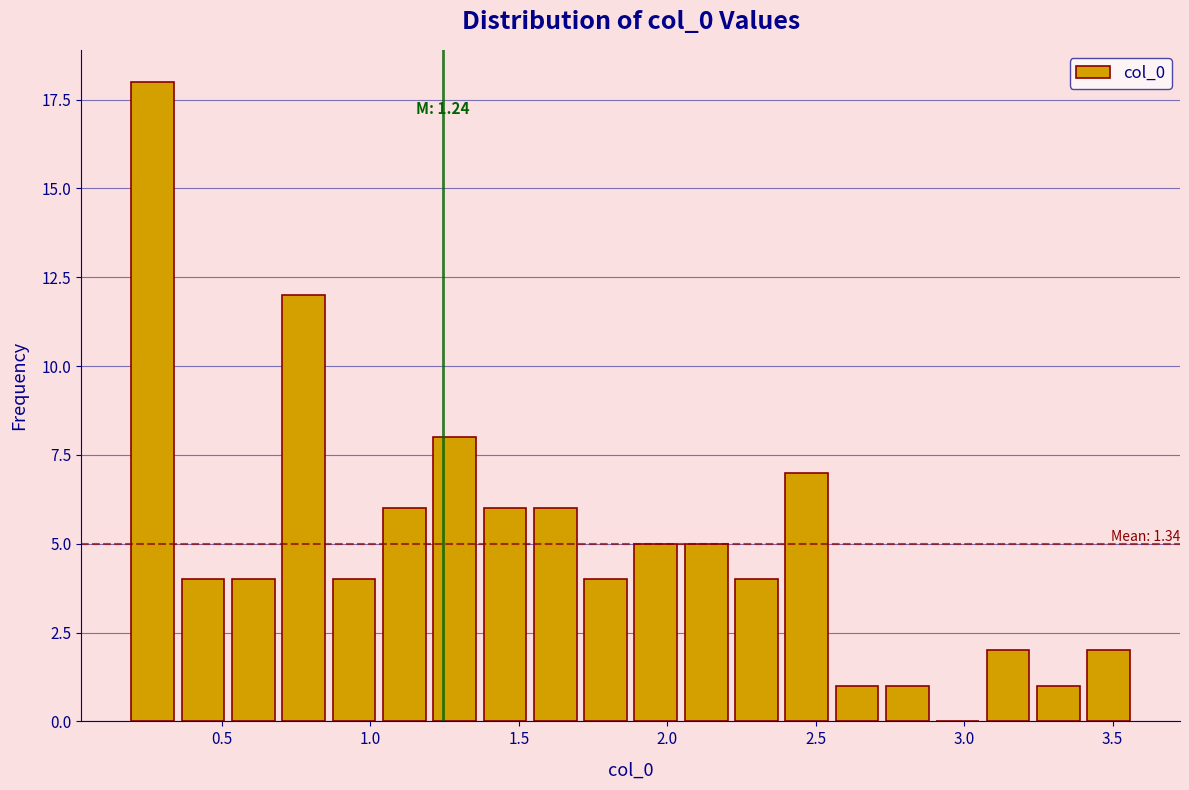

Around what value on the x-axis is the tallest bar? Give the approximate position of its centre, as read against the axis.

0.25